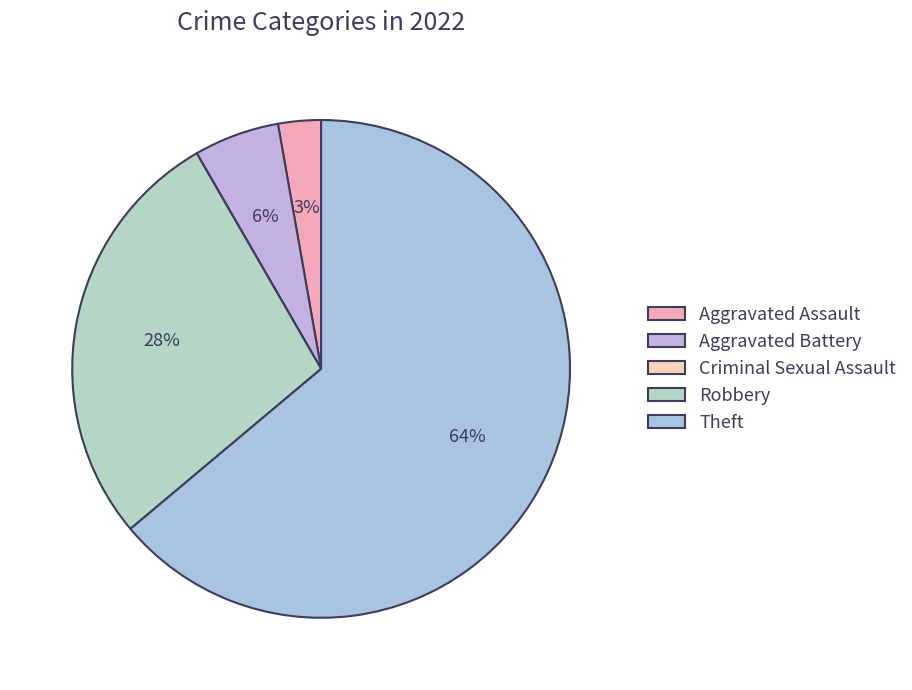

Does Theft represent more than half of the total?

Yes